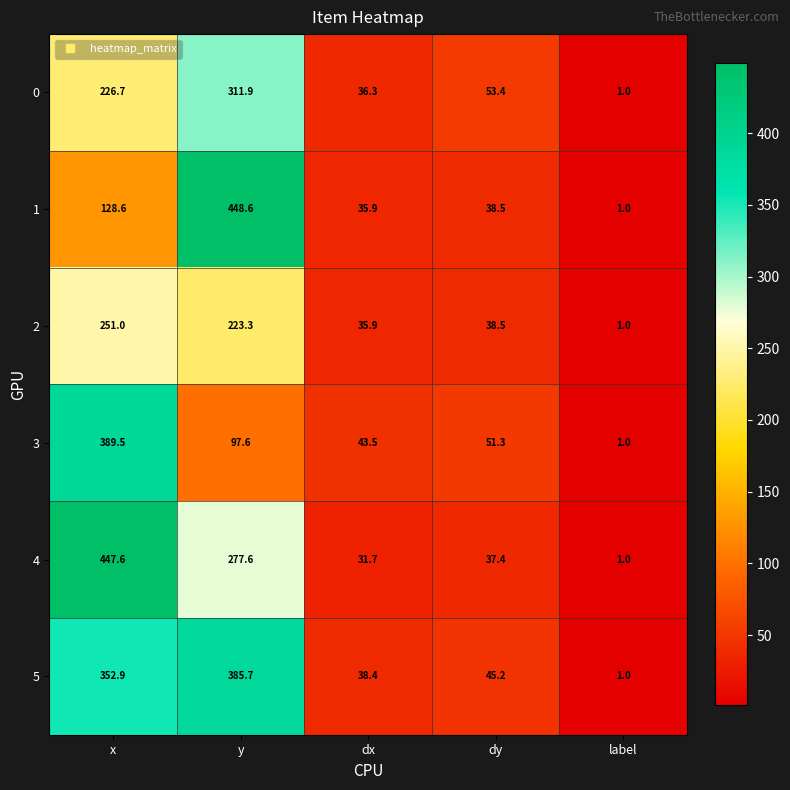

Rank the series at x from highest to lowest value.

4, 3, 5, 2, 0, 1